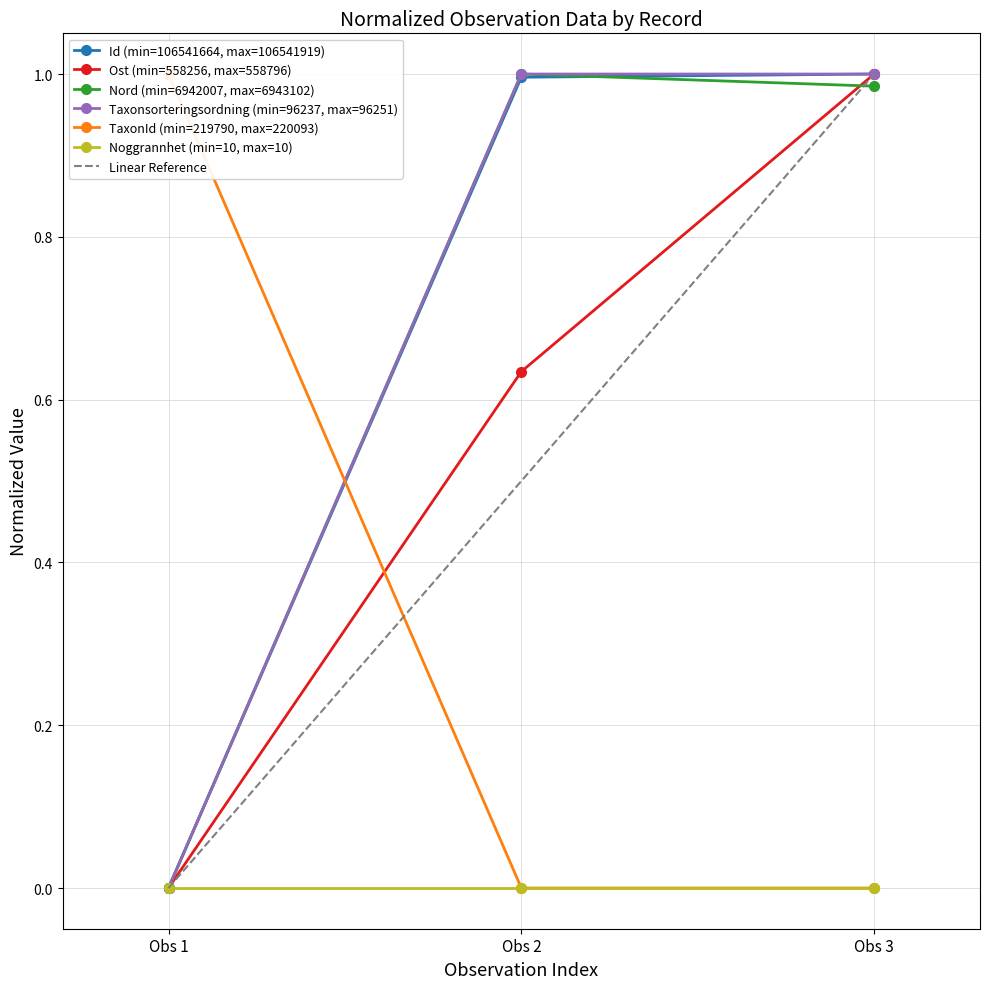

Is the value of Ost (min=558256, max=558796) at Obs 2 greater than the value of Noggrannhet (min=10, max=10) at Obs 1?

Yes